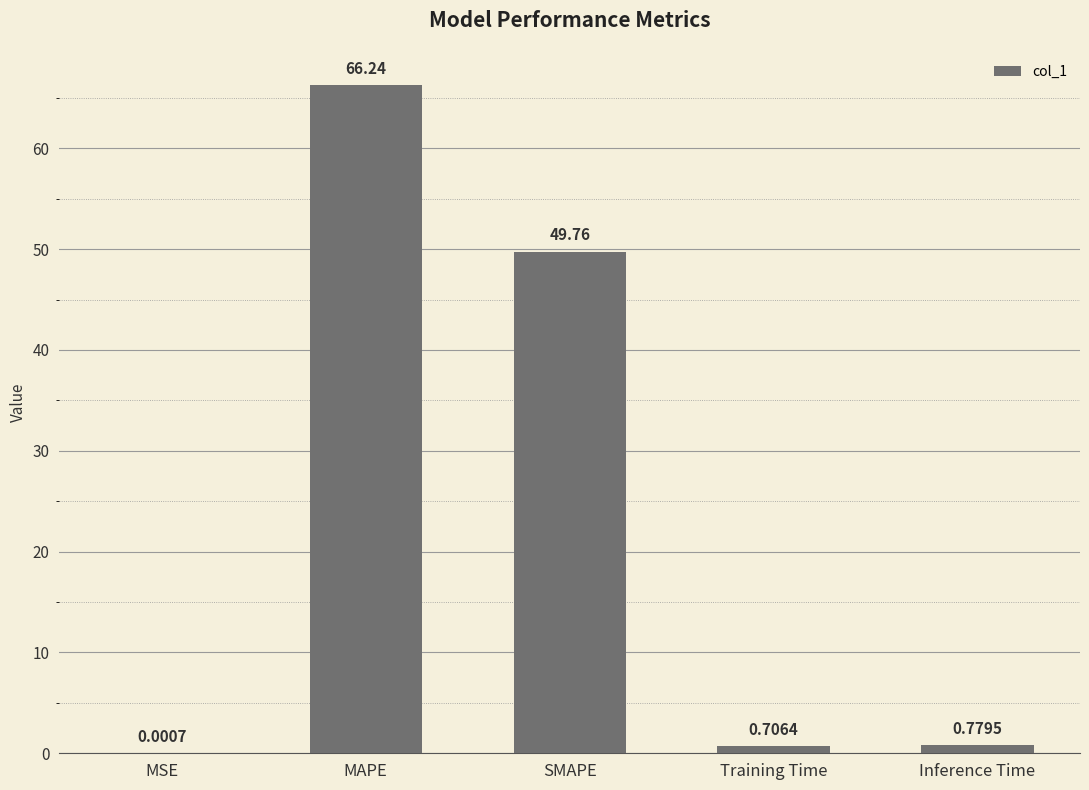

At which category does the chart reach its peak across all series?

MAPE